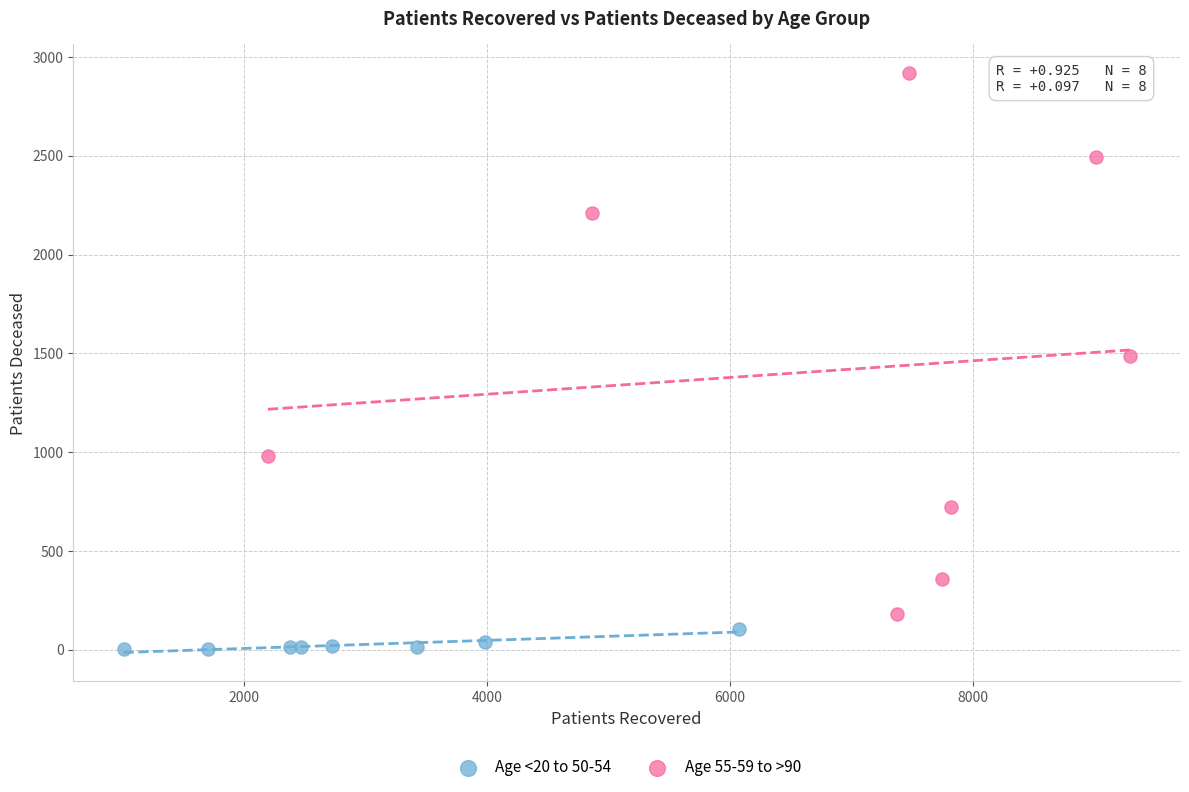

Which series reaches the maximum Y coordinate?

Age 55-59 to >90